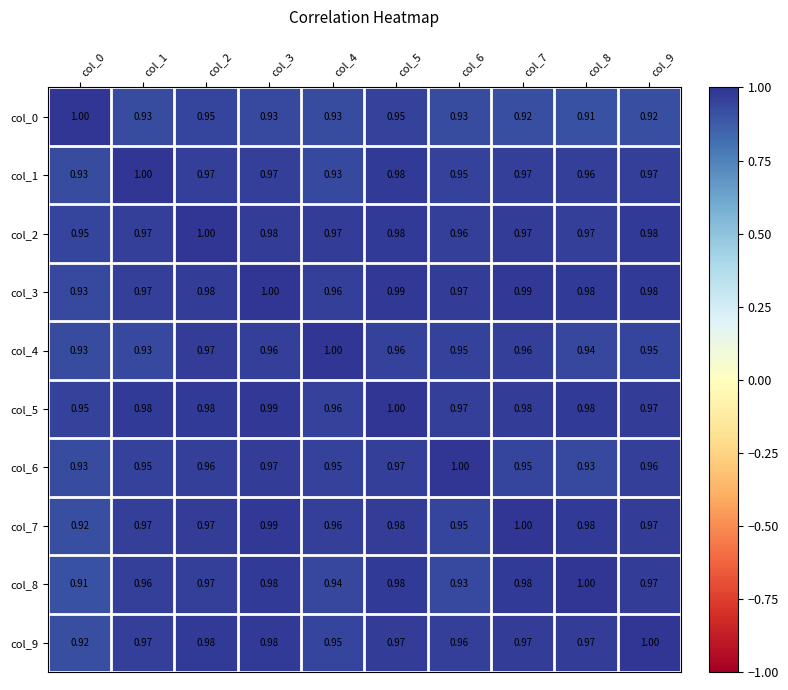

Count the number of categories in the chart.

10